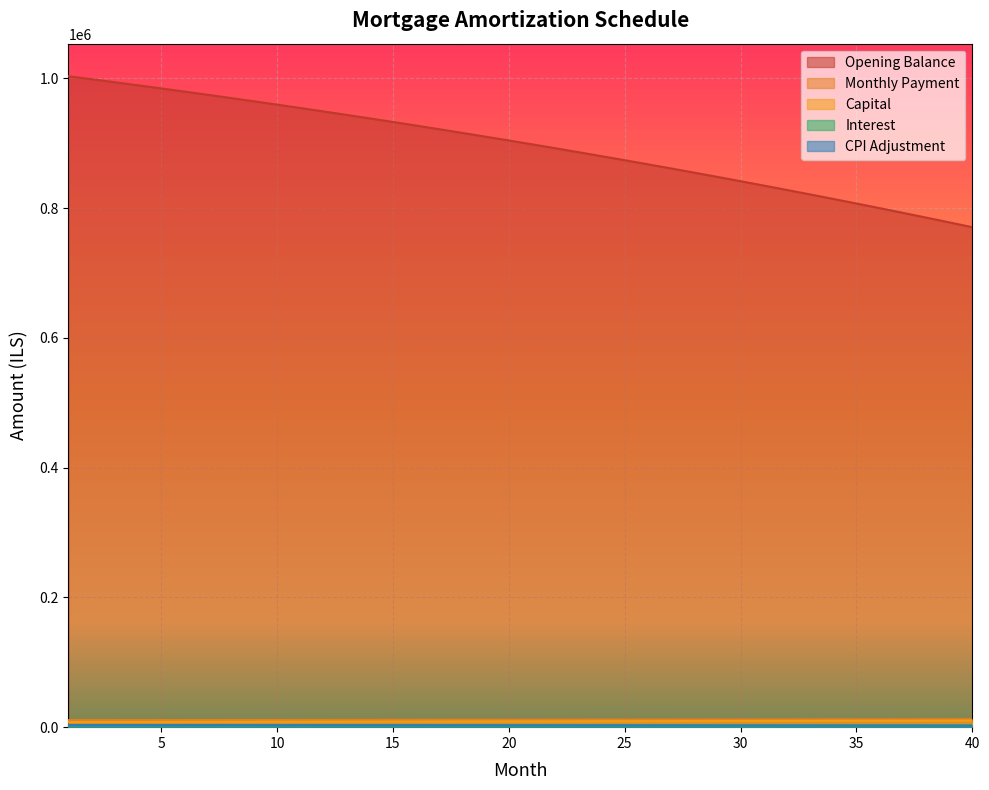

What is the difference between the capital values at 7 and 29?

1209.5